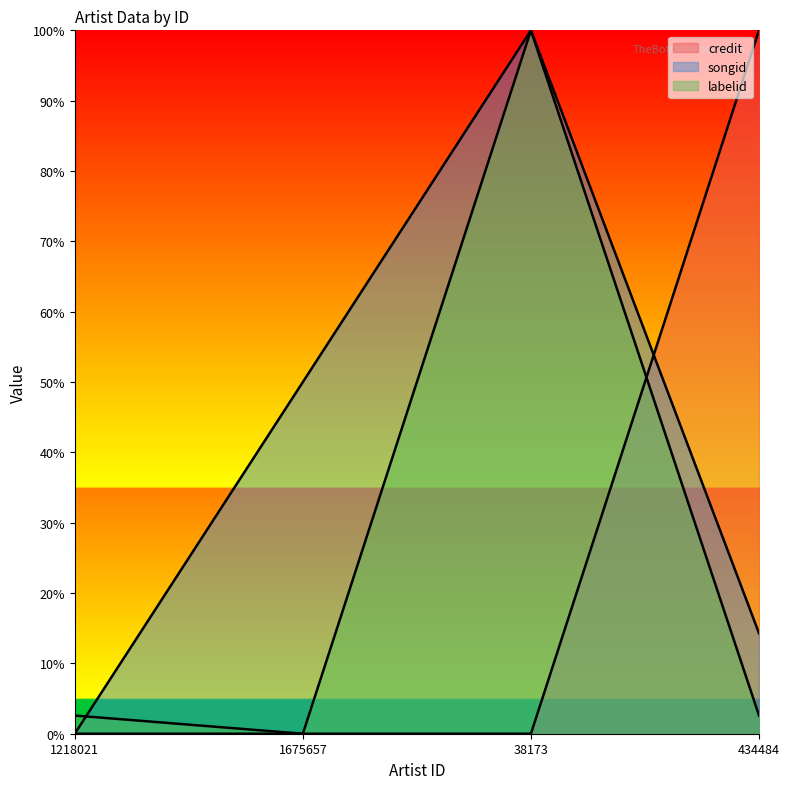

Count the number of data series in this chart.

3